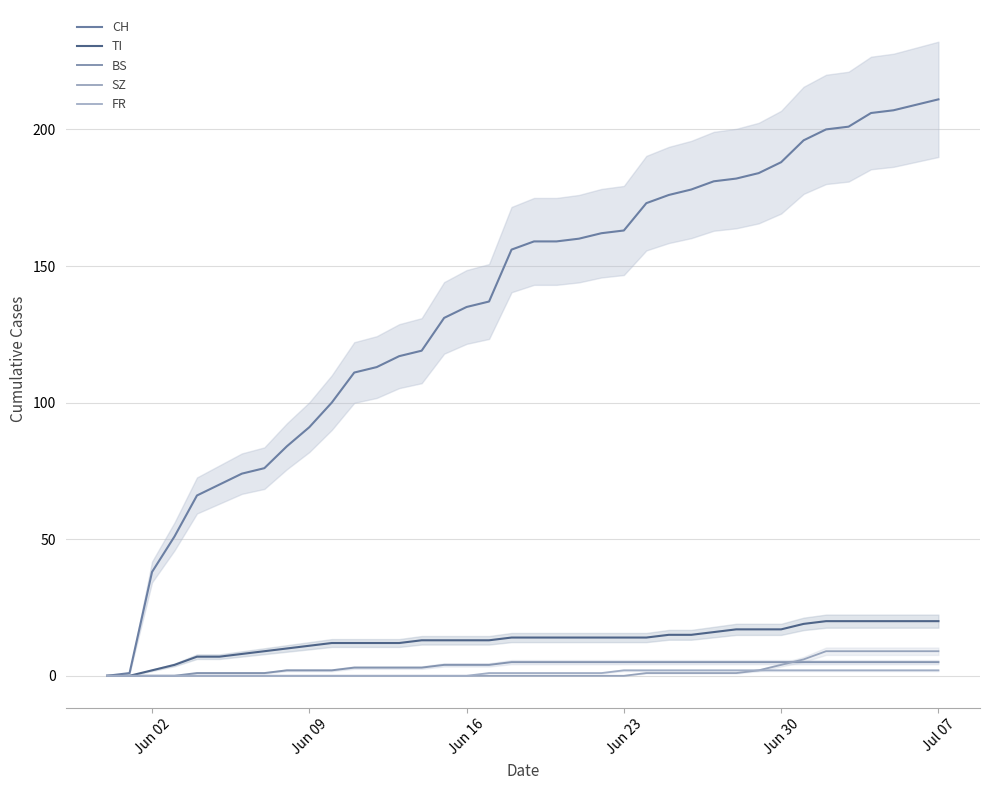

Reading left to right, list all the values displayed in this chart.

CH: 0	1	38	51	66	70	74	76	84	91	100	111	113	117	119	131	135	137	156	159	159	160	162	163	173	176	178	181	182	184	188	196	200	201	206	207	209	211
TI: 0	0	2	4	7	7	8	9	10	11	12	12	12	12	13	13	13	13	14	14	14	14	14	14	14	15	15	16	17	17	17	19	20	20	20	20	20	20
BS: 0	0	0	0	1	1	1	1	2	2	2	3	3	3	3	4	4	4	5	5	5	5	5	5	5	5	5	5	5	5	5	5	5	5	5	5	5	5
SZ: 0	0	0	0	0	0	0	0	0	0	0	0	0	0	0	0	0	0	0	0	0	0	0	0	1	1	1	1	1	2	4	6	9	9	9	9	9	9
FR: 0	0	0	0	0	0	0	0	0	0	0	0	0	0	0	0	0	1	1	1	1	1	1	2	2	2	2	2	2	2	2	2	2	2	2	2	2	2